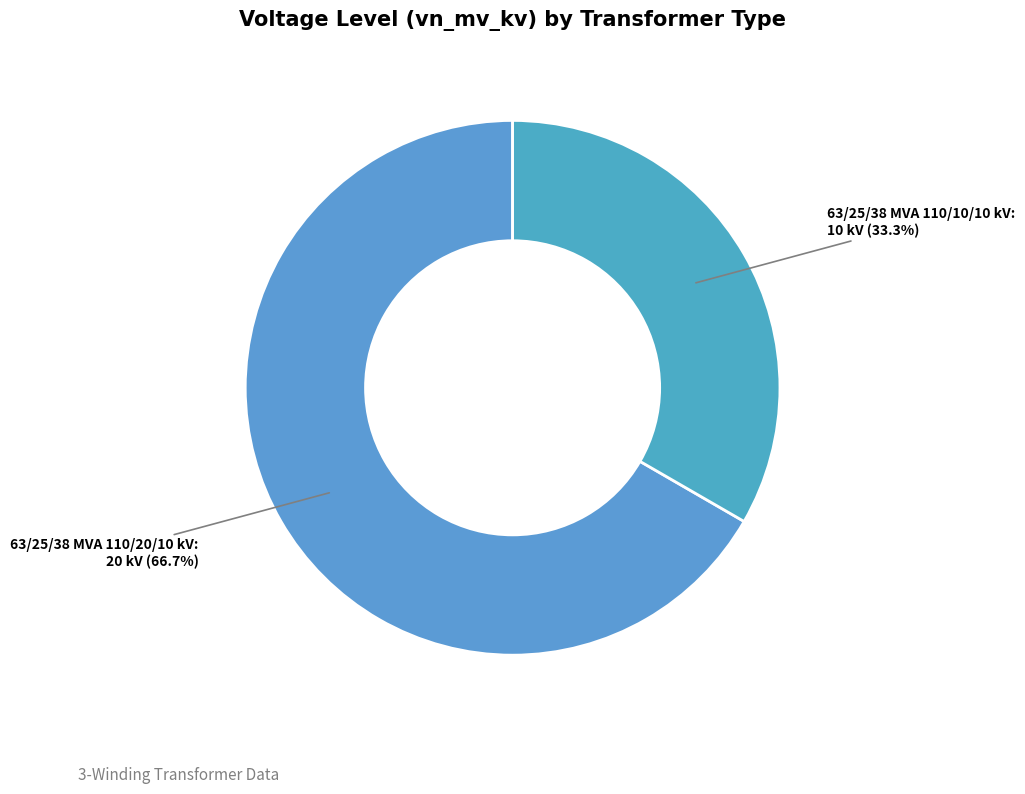

To the nearest percent, what is the average slice percentage?

50%